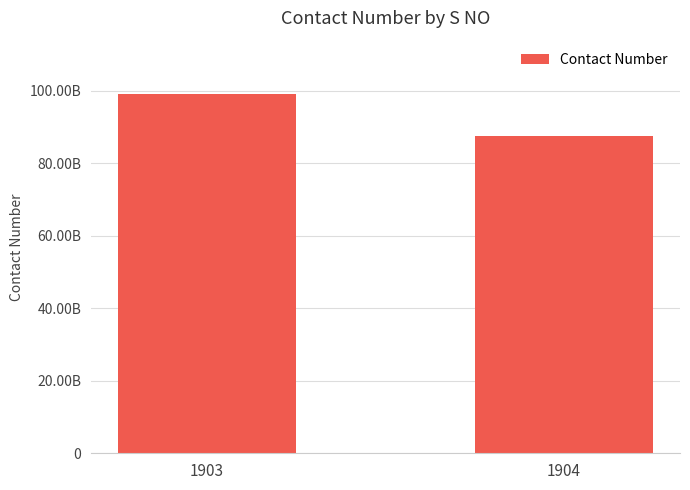

Is it true that the value at 1903 is 56081094968?

False